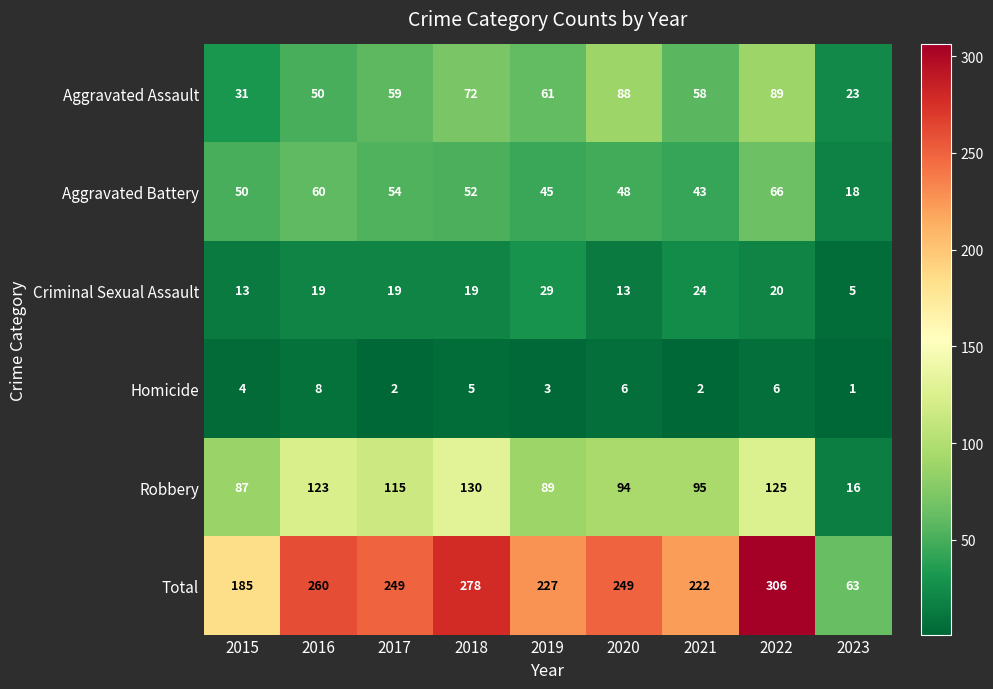

The Criminal Sexual Assault series shows 5 at 2023. True or false?

True